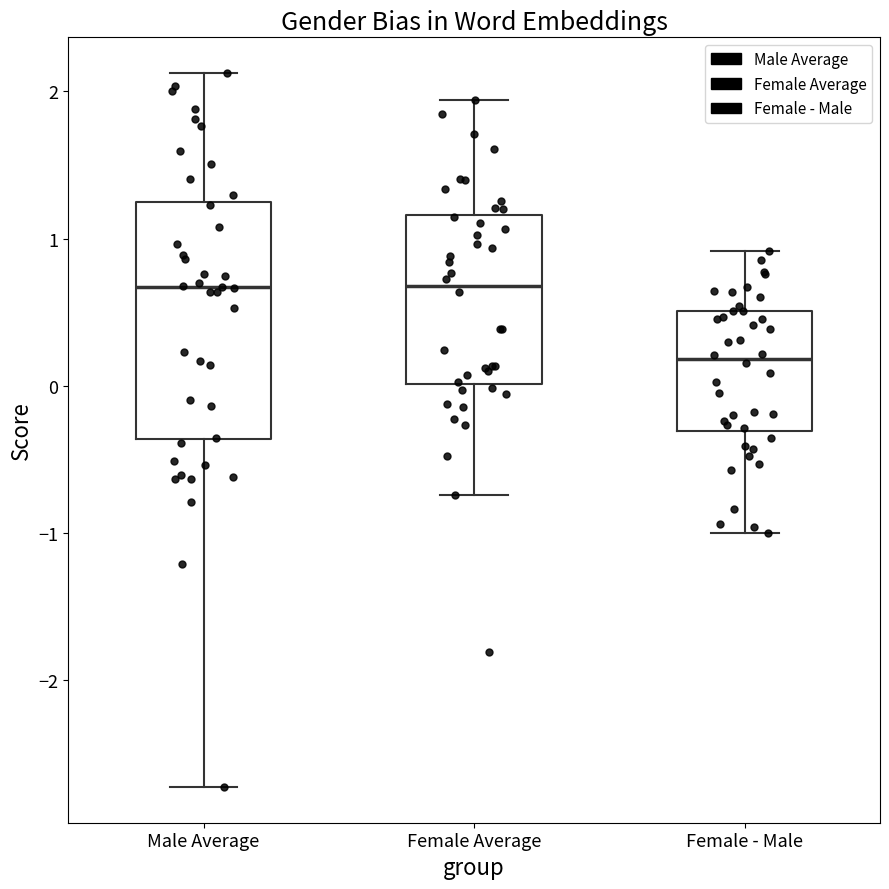

Reading left to right, read every box against the y-axis: the position of its median line, the range the box covers, and the ends of its whiskers. The values are not printed on the chart, so give them approximately, as read against the axis.

Male Average: median 0.7, box -0.4 to 1.2, whiskers -2.7 to 2.1
Female Average: median 0.7, box 0.0 to 1.2, whiskers -0.7 to 1.9
Female - Male: median 0.2, box -0.3 to 0.5, whiskers -1.0 to 0.9